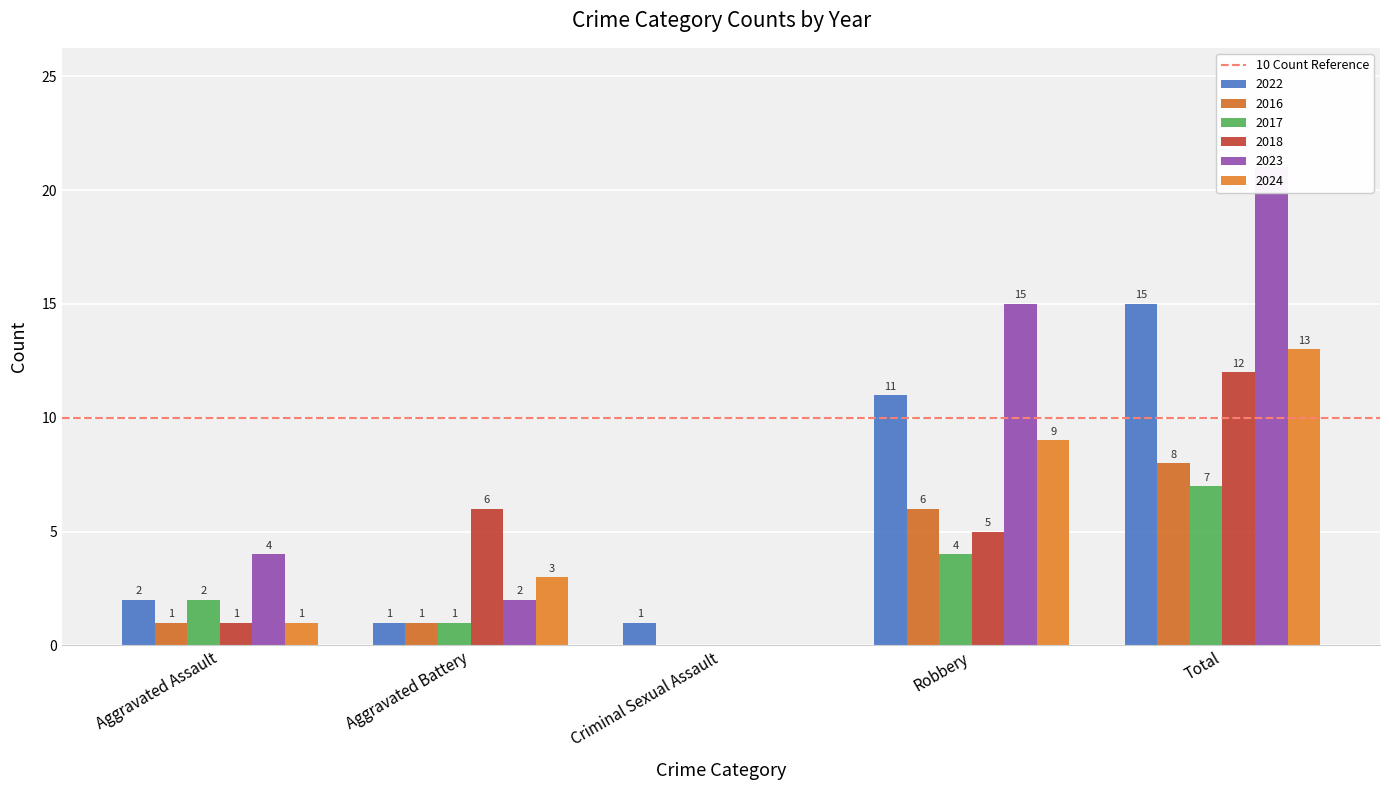

What is the label of the 3rd bar from the left?

Criminal Sexual Assault